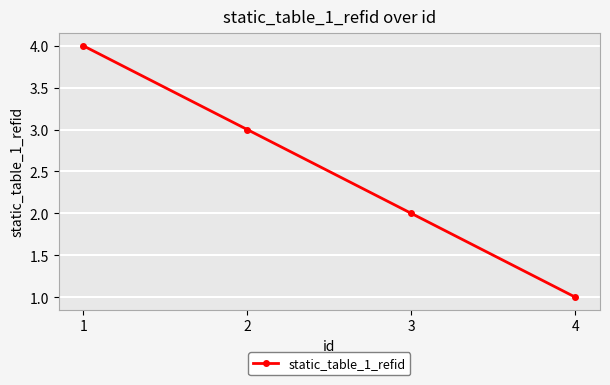

What is the ratio of the value at 3 to the value at 2?

0.7